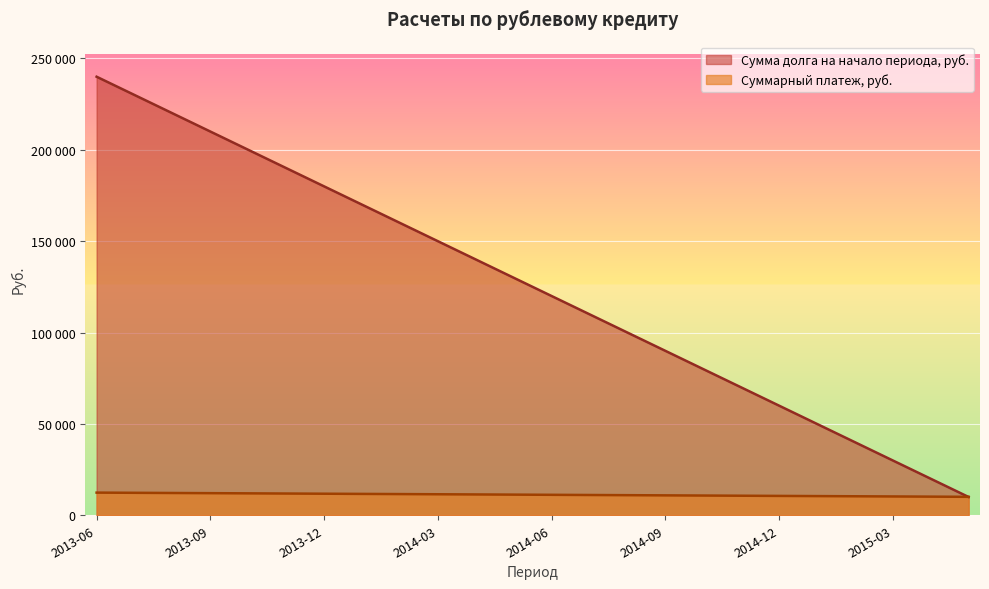

At which category does the chart reach its peak across all series?

2013-06